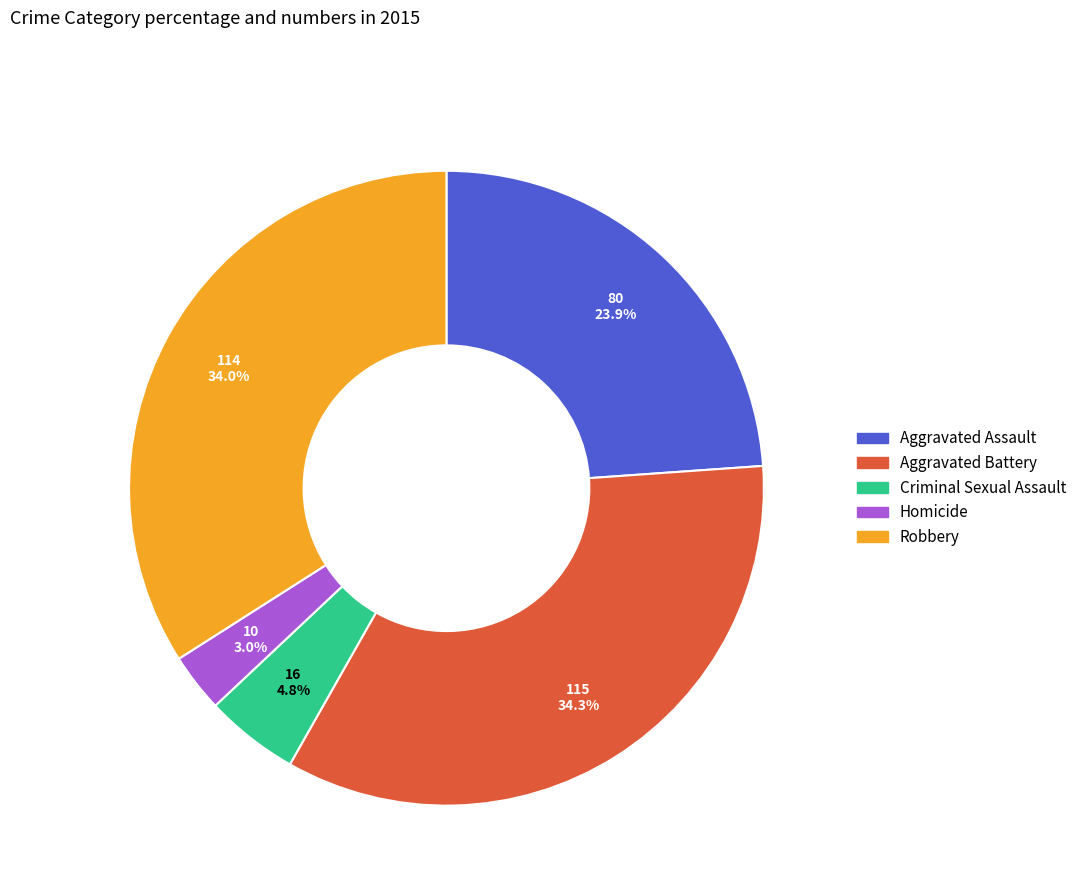

What is the smallest slice in the pie chart?

Homicide